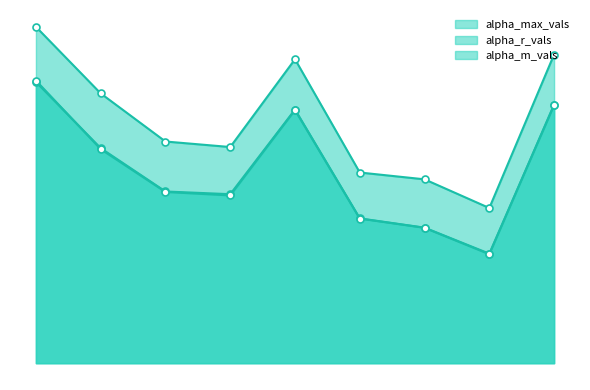

True or false: alpha_max_vals has more than 2 interior local peaks.

False